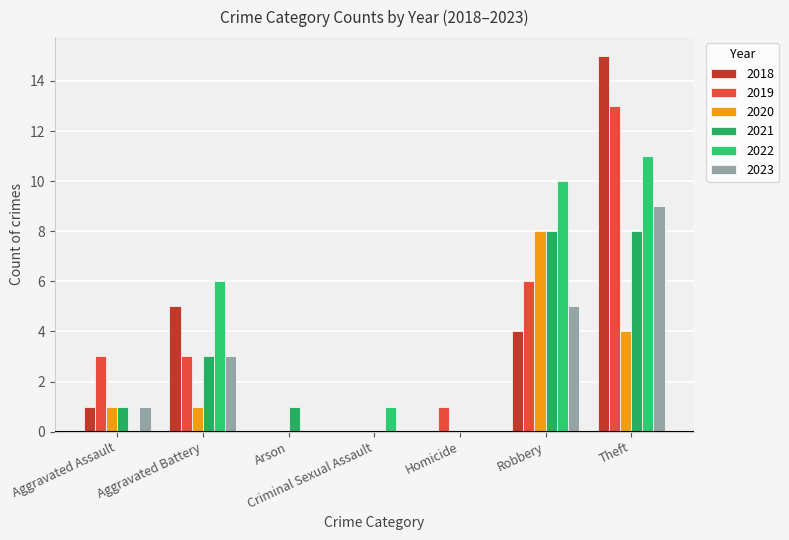

What is the average value of the 2020 series?

2